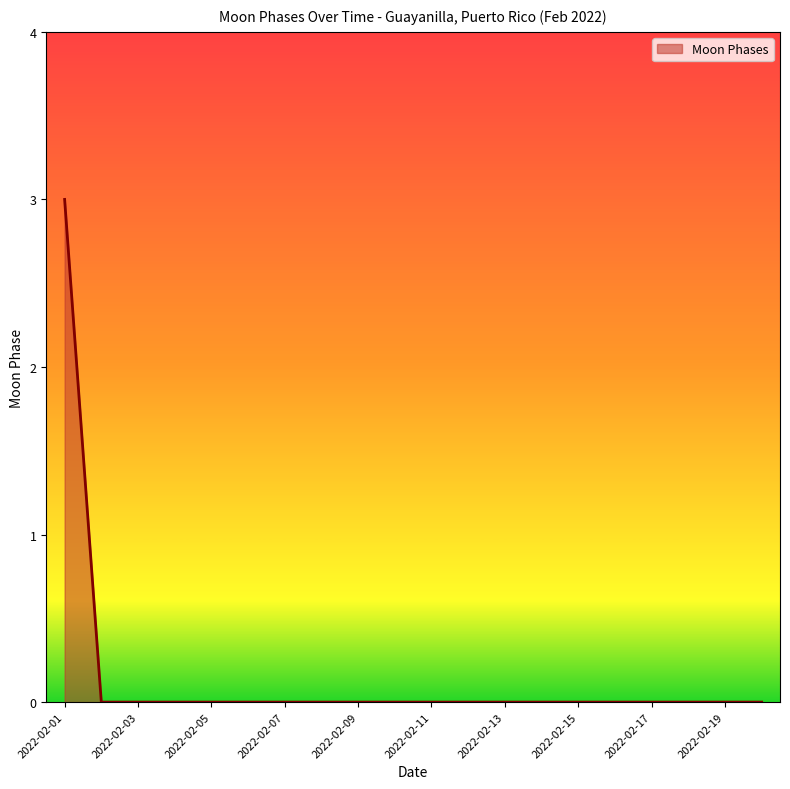

Reading left to right, transcribe all the data shown in this chart.

3	0	0	0	0	0	0	0	0	0	0	0	0	0	0	0	0	0	0	0